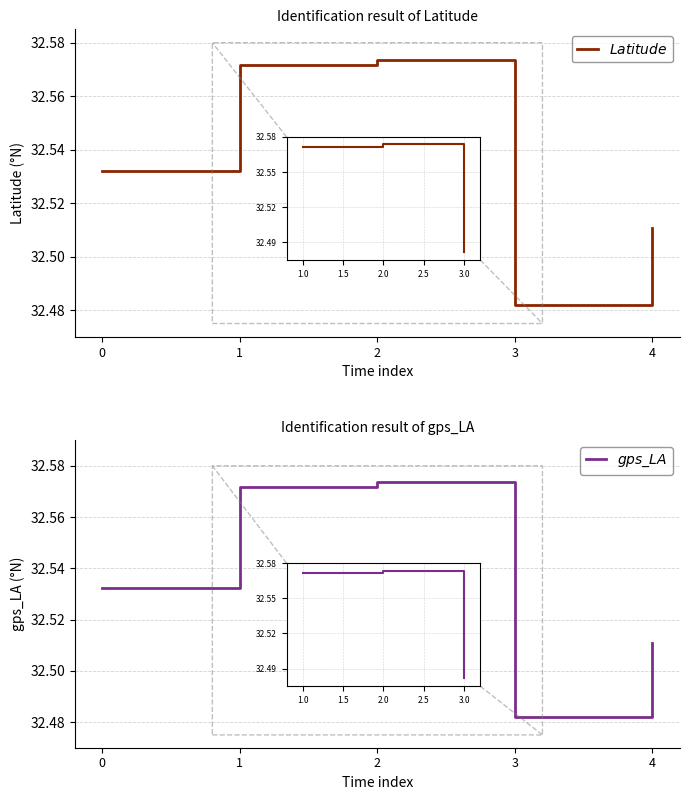

What is the maximum value for $gps\_LA$?

32.6